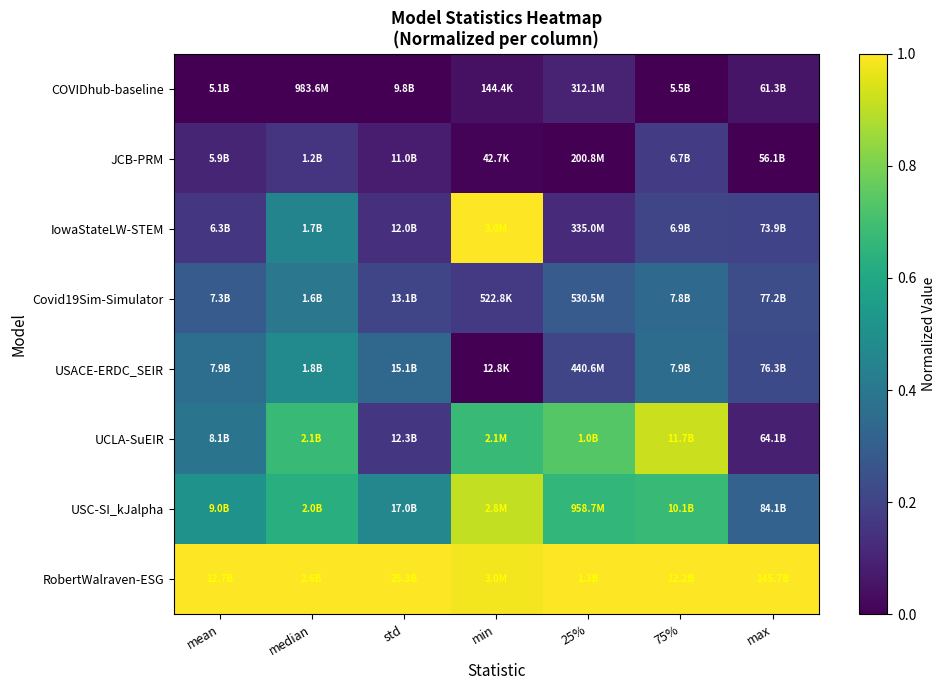

At how many categories does at least one series exceed 0?

7